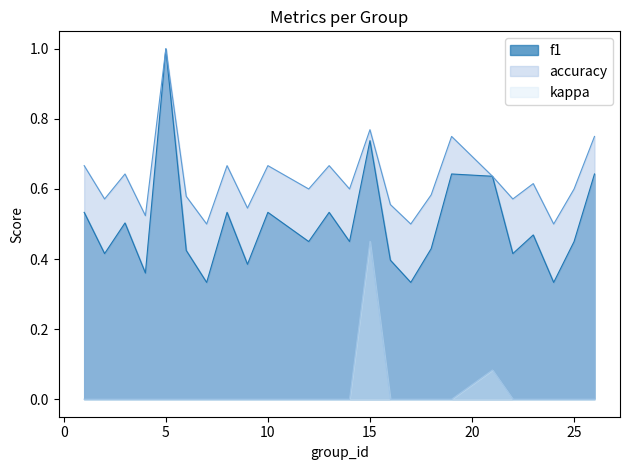

Count the number of data series in this chart.

3